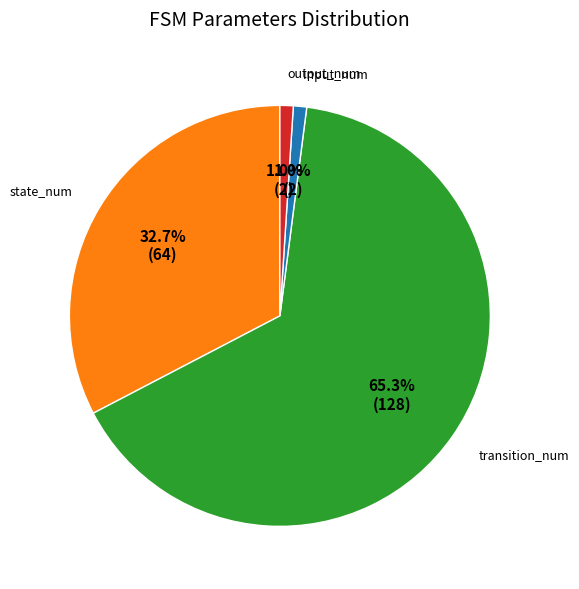

To the nearest percent, what is the average slice percentage?

25%